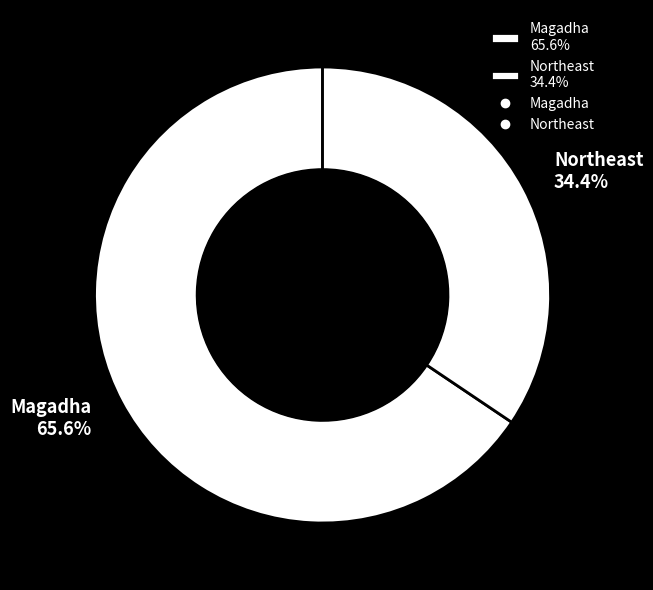

How many slices are in this pie chart?

2